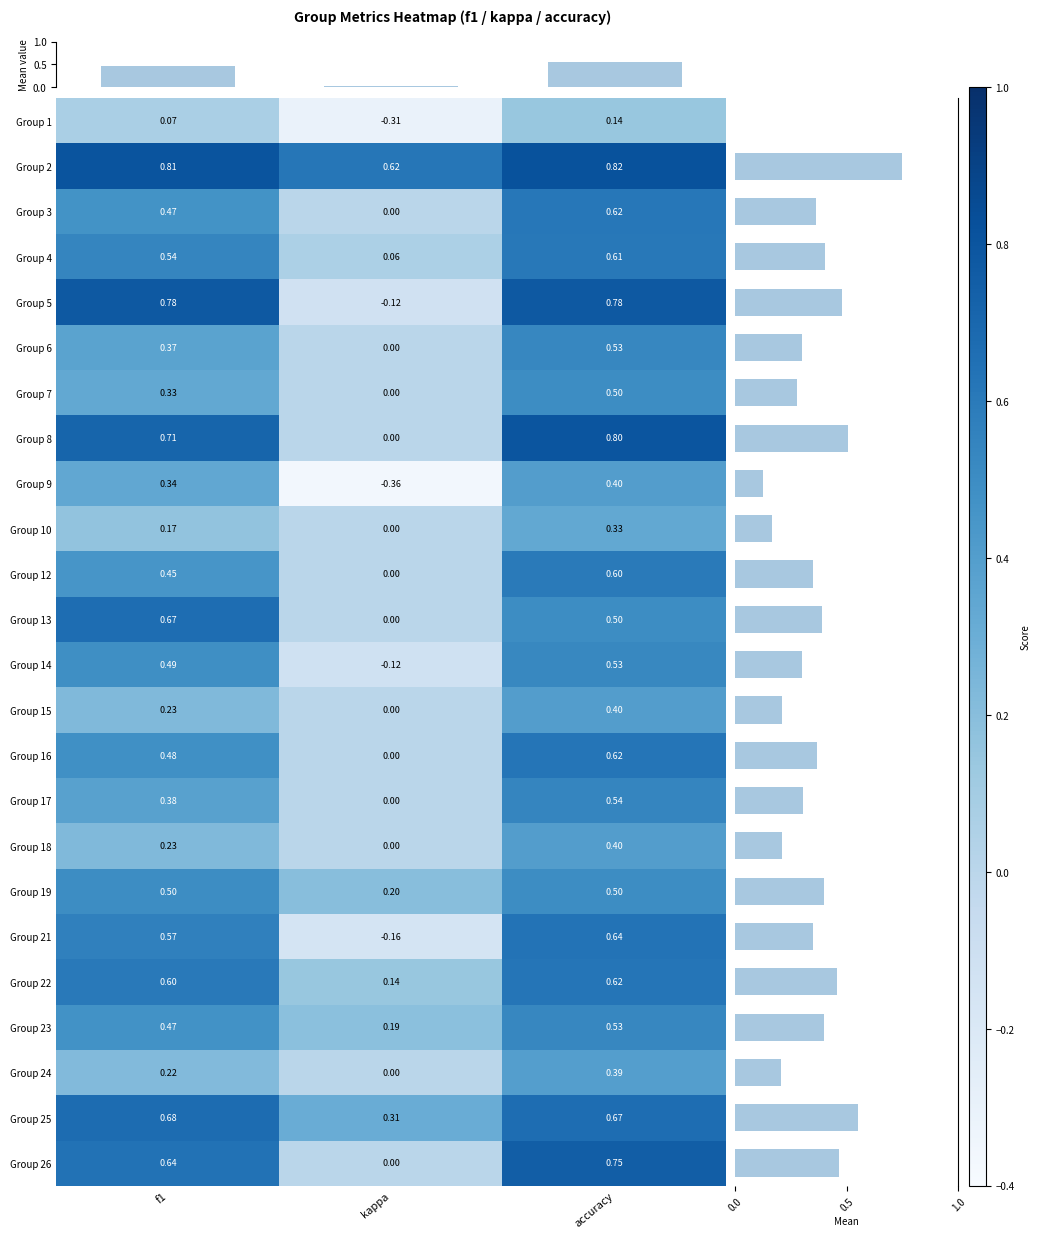

Rank the series at accuracy from highest to lowest value.

2, 8, 5, 26, 25, 21, 16, 22, 3, 4, 12, 17, 6, 23, 14, 7, 13, 19, 9, 15, 18, 24, 10, 1